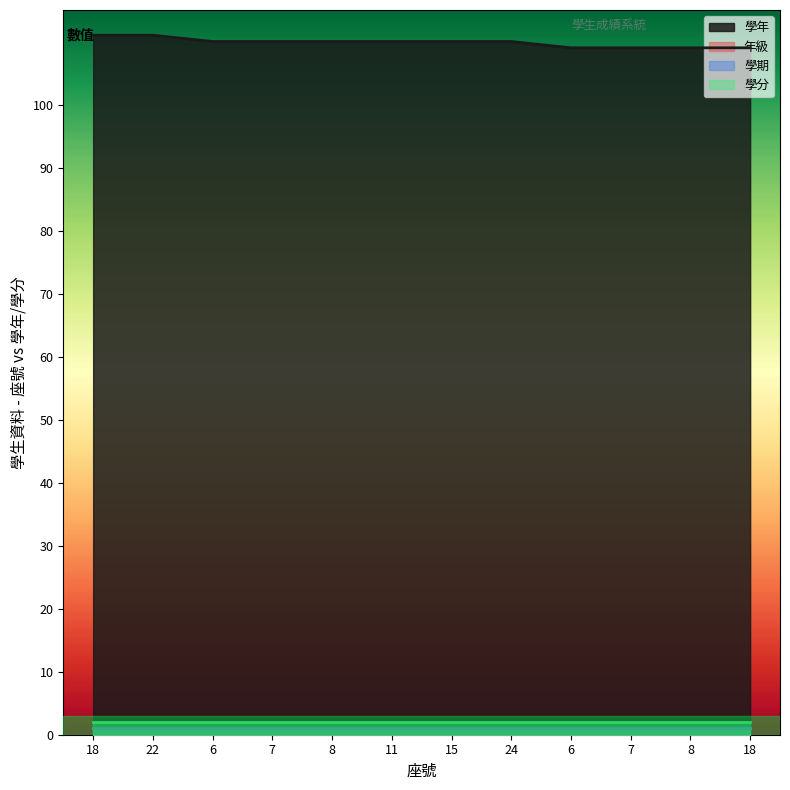

True or false: 年級 and 學期 cross at least once.

False